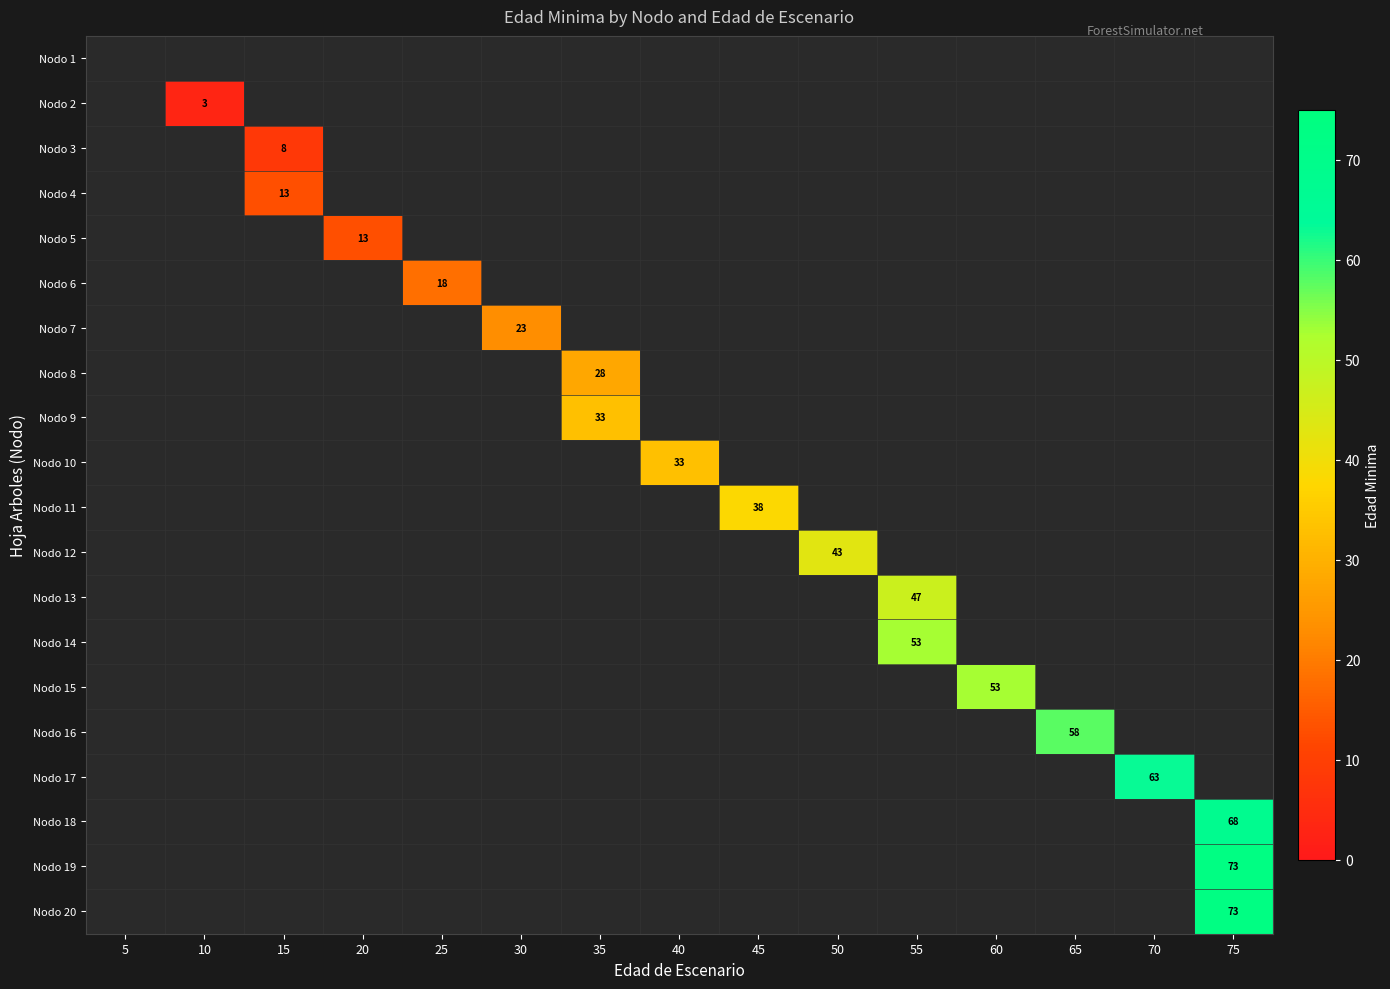

Which label corresponds to the largest value in the chart?

75